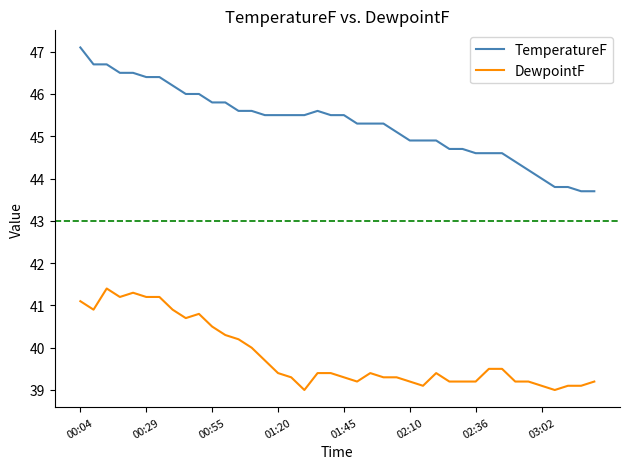

True or false: TemperatureF and DewpointF cross at least once.

False